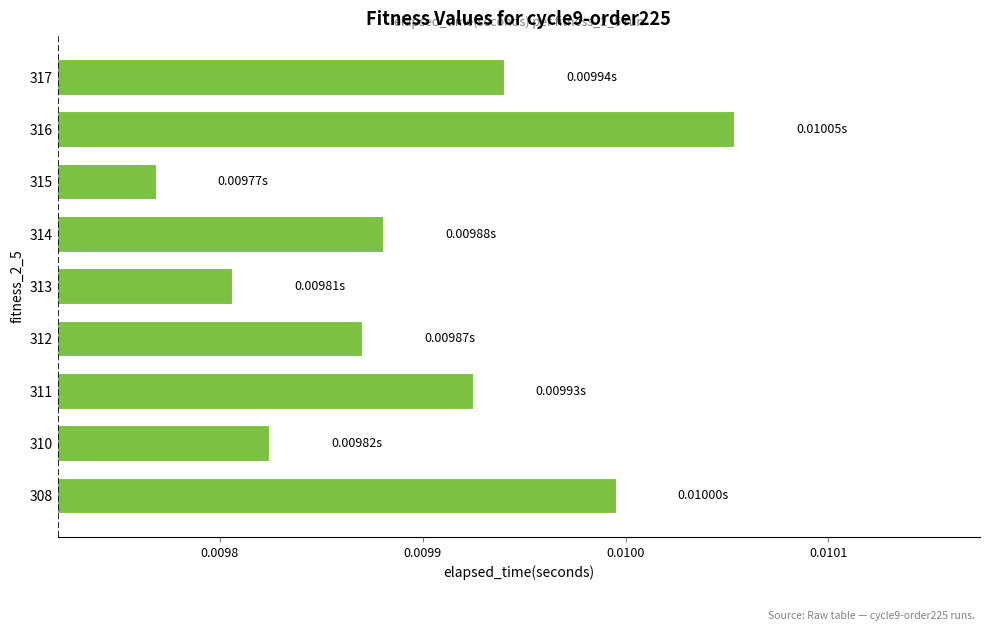

How many bars are there in total?

9